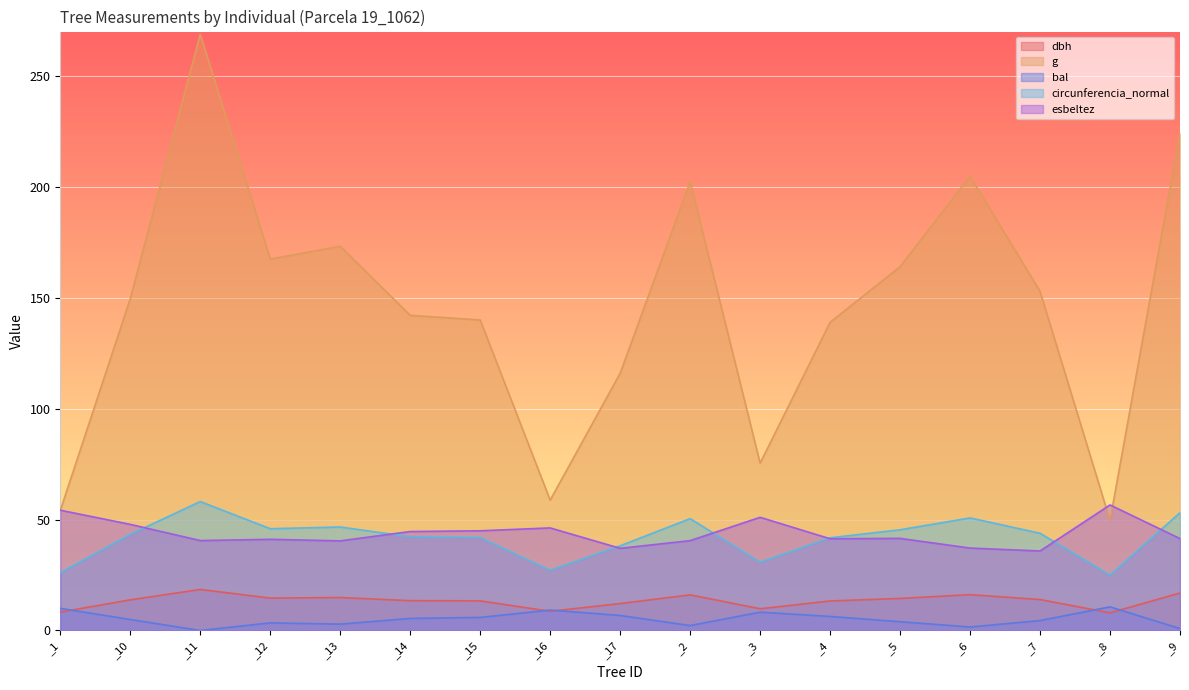

At _10, list the series in order from smallest to largest.

bal, dbh, circunferencia_normal, esbeltez, g